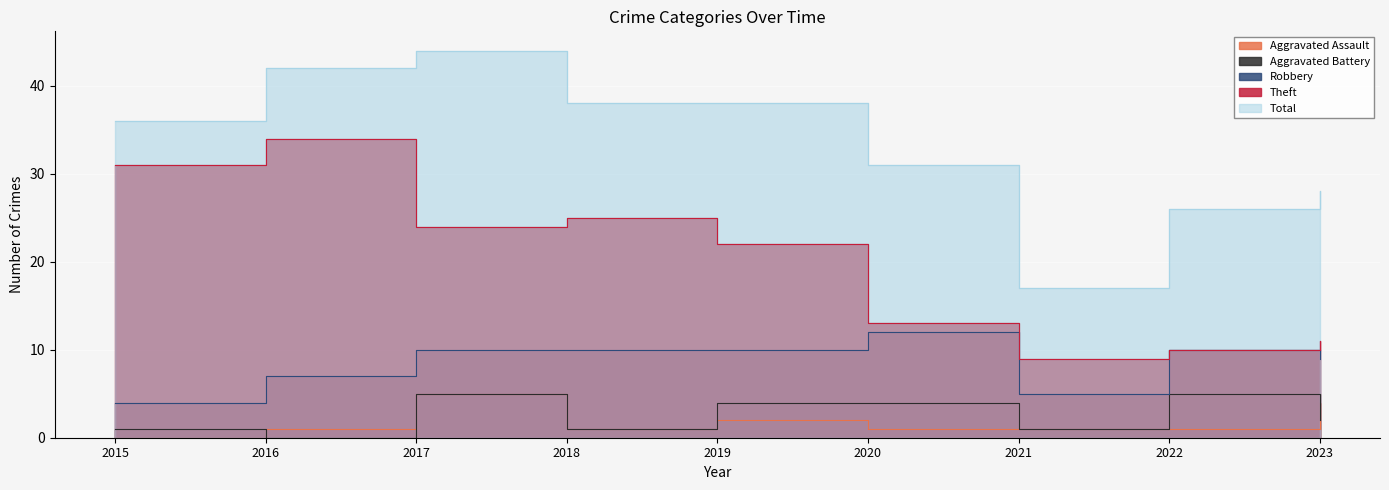

What is the value of the Aggravated Assault point at the 9th from the left?

4